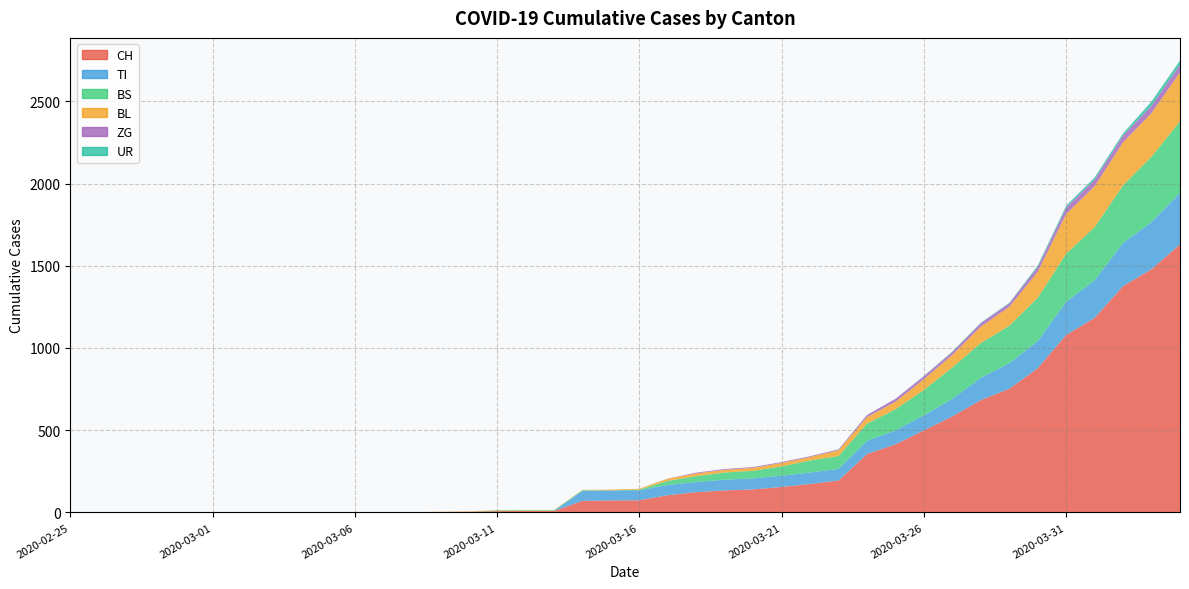

Reading right to left, what are all the values shown in this chart?

CH: 2020-04-04=1630	2020-04-03=1479	2020-04-02=1376	2020-04-01=1183	2020-03-31=1079	2020-03-30=877	2020-03-29=752	2020-03-28=683	2020-03-27=584	2020-03-26=499	2020-03-25=414	2020-03-24=355	2020-03-23=194	2020-03-22=173	2020-03-21=155	2020-03-20=140	2020-03-19=134	2020-03-18=123	2020-03-17=105	2020-03-16=74	2020-03-15=73	2020-03-14=70	2020-03-13=9	2020-03-12=9	2020-03-11=8	2020-03-10=4	2020-03-09=3	2020-03-08=1	2020-03-07=1	2020-03-06=1	2020-03-05=0	2020-03-04=0	2020-03-03=0	2020-03-02=0	2020-03-01=0	2020-02-29=0	2020-02-28=0	2020-02-27=0	2020-02-26=0	2020-02-25=0
TI: 2020-04-04=314	2020-04-03=287	2020-04-02=263	2020-04-01=229	2020-03-31=202	2020-03-30=165	2020-03-29=155	2020-03-28=136	2020-03-27=107	2020-03-26=91	2020-03-25=85	2020-03-24=80	2020-03-23=71	2020-03-22=70	2020-03-21=68	2020-03-20=67	2020-03-19=65	2020-03-18=62	2020-03-17=62	2020-03-16=61	2020-03-15=61	2020-03-14=61	2020-03-13=0	2020-03-12=0	2020-03-11=0	2020-03-10=0	2020-03-09=0	2020-03-08=0	2020-03-07=0	2020-03-06=0	2020-03-05=0	2020-03-04=0	2020-03-03=0	2020-03-02=0	2020-03-01=0	2020-02-29=0	2020-02-28=0	2020-02-27=0	2020-02-26=0	2020-02-25=0
BS: 2020-04-04=434	2020-04-03=397	2020-04-02=350	2020-04-01=323	2020-03-31=292	2020-03-30=263	2020-03-29=228	2020-03-28=211	2020-03-27=191	2020-03-26=155	2020-03-25=128	2020-03-24=105	2020-03-23=78	2020-03-22=73	2020-03-21=57	2020-03-20=46	2020-03-19=44	2020-03-18=36	2020-03-17=25	2020-03-16=4	2020-03-15=0	2020-03-14=4	2020-03-13=4	2020-03-12=4	2020-03-11=4	2020-03-10=0	2020-03-09=0	2020-03-08=0	2020-03-07=0	2020-03-06=0	2020-03-05=0	2020-03-04=0	2020-03-03=0	2020-03-02=0	2020-03-01=0	2020-02-29=0	2020-02-28=0	2020-02-27=0	2020-02-26=0	2020-02-25=0
BL: 2020-04-04=298	2020-04-03=266	2020-04-02=262	2020-04-01=249	2020-03-31=242	2020-03-30=158	2020-03-29=115	2020-03-28=100	2020-03-27=76	2020-03-26=65	2020-03-25=46	2020-03-24=40	2020-03-23=35	2020-03-22=21	2020-03-21=21	2020-03-20=18	2020-03-19=16	2020-03-18=16	2020-03-17=13	2020-03-16=5	2020-03-15=5	2020-03-14=2	2020-03-13=2	2020-03-12=2	2020-03-11=2	2020-03-10=2	2020-03-09=1	2020-03-08=0	2020-03-07=0	2020-03-06=0	2020-03-05=0	2020-03-04=0	2020-03-03=0	2020-03-02=0	2020-03-01=0	2020-02-29=0	2020-02-28=0	2020-02-27=0	2020-02-26=0	2020-02-25=0
ZG: 2020-04-04=46	2020-04-03=44	2020-04-02=41	2020-04-01=40	2020-03-31=39	2020-03-30=29	2020-03-29=21	2020-03-28=21	2020-03-27=18	2020-03-26=18	2020-03-25=18	2020-03-24=12	2020-03-23=5	2020-03-22=5	2020-03-21=5	2020-03-20=5	2020-03-19=5	2020-03-18=5	2020-03-17=1	2020-03-16=0	2020-03-15=0	2020-03-14=0	2020-03-13=0	2020-03-12=0	2020-03-11=0	2020-03-10=0	2020-03-09=0	2020-03-08=0	2020-03-07=0	2020-03-06=0	2020-03-05=0	2020-03-04=0	2020-03-03=0	2020-03-02=0	2020-03-01=0	2020-02-29=0	2020-02-28=0	2020-02-27=0	2020-02-26=0	2020-02-25=0
UR: 2020-04-04=26	2020-04-03=26	2020-04-02=13	2020-04-01=13	2020-03-31=11	2020-03-30=9	2020-03-29=3	2020-03-28=3	2020-03-27=3	2020-03-26=2	2020-03-25=0	2020-03-24=1	2020-03-23=1	2020-03-22=0	2020-03-21=0	2020-03-20=0	2020-03-19=0	2020-03-18=0	2020-03-17=0	2020-03-16=0	2020-03-15=0	2020-03-14=0	2020-03-13=0	2020-03-12=0	2020-03-11=0	2020-03-10=0	2020-03-09=0	2020-03-08=0	2020-03-07=0	2020-03-06=0	2020-03-05=0	2020-03-04=0	2020-03-03=0	2020-03-02=0	2020-03-01=0	2020-02-29=0	2020-02-28=0	2020-02-27=0	2020-02-26=0	2020-02-25=0